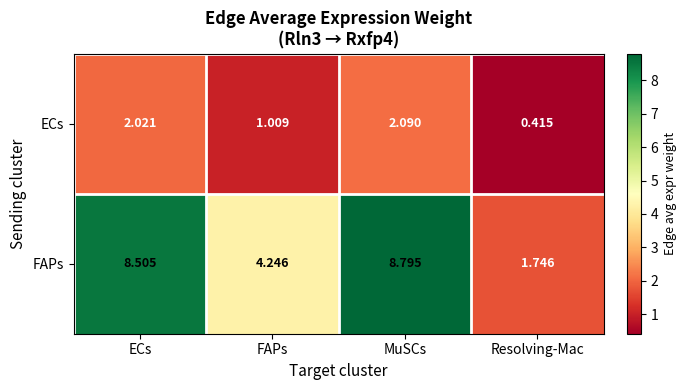

What is the spread (max minus min) of values at MuSCs?

6.7